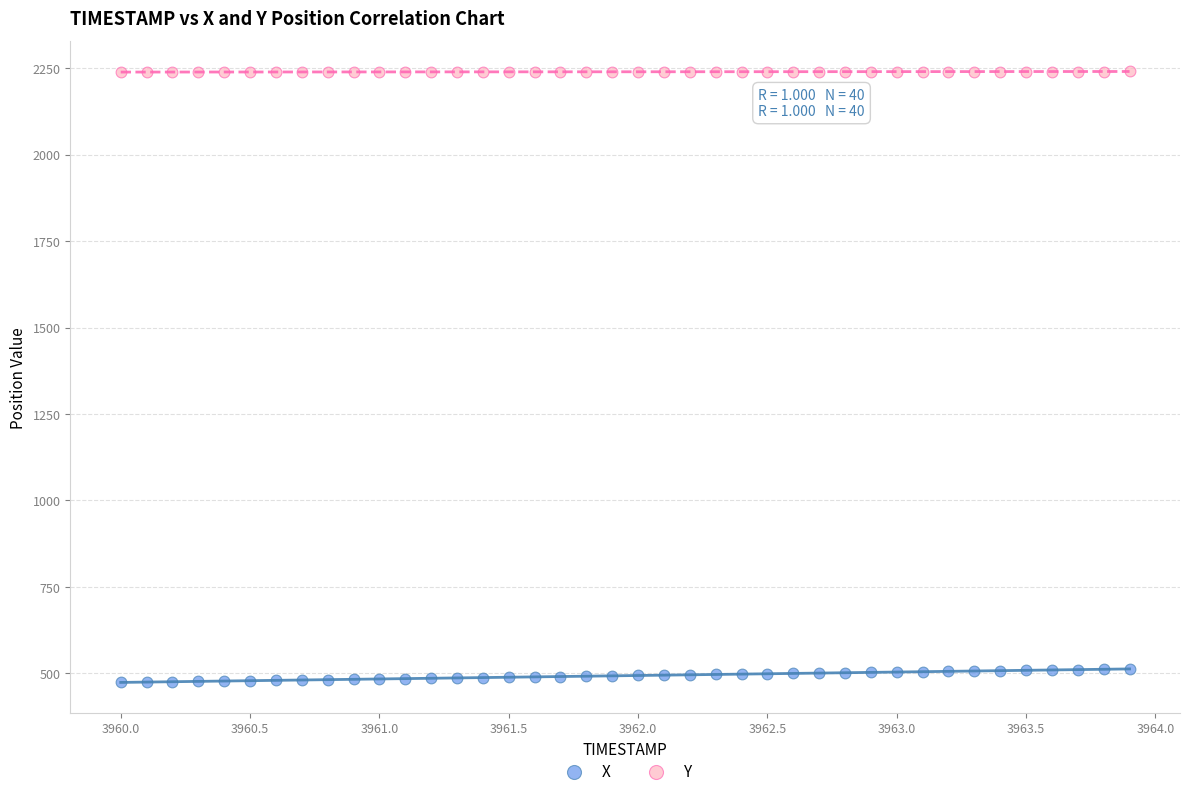

Which series reaches the minimum Y coordinate?

X